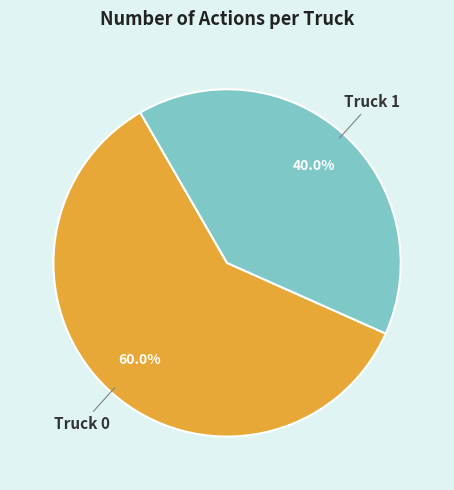

To the nearest percent, what is the combined percentage of Truck 1 and Truck 0?

100%